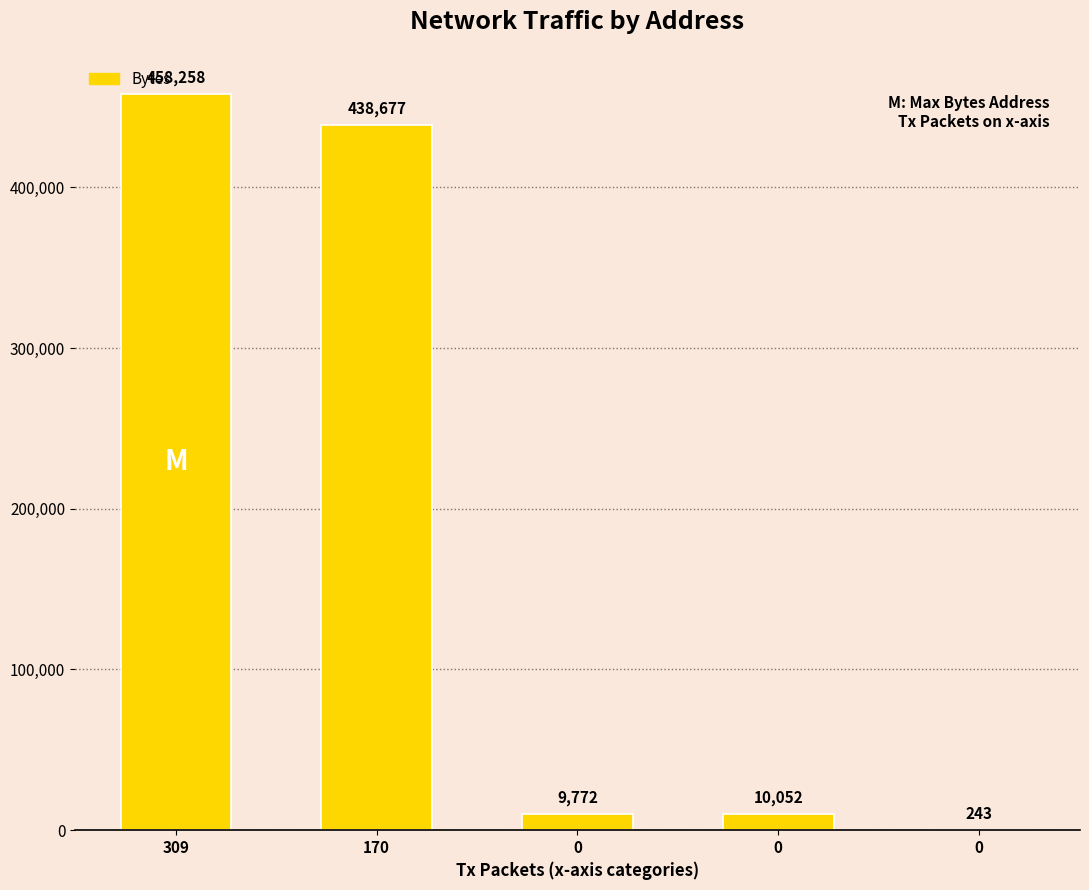

How many distinct data groups are displayed?

1